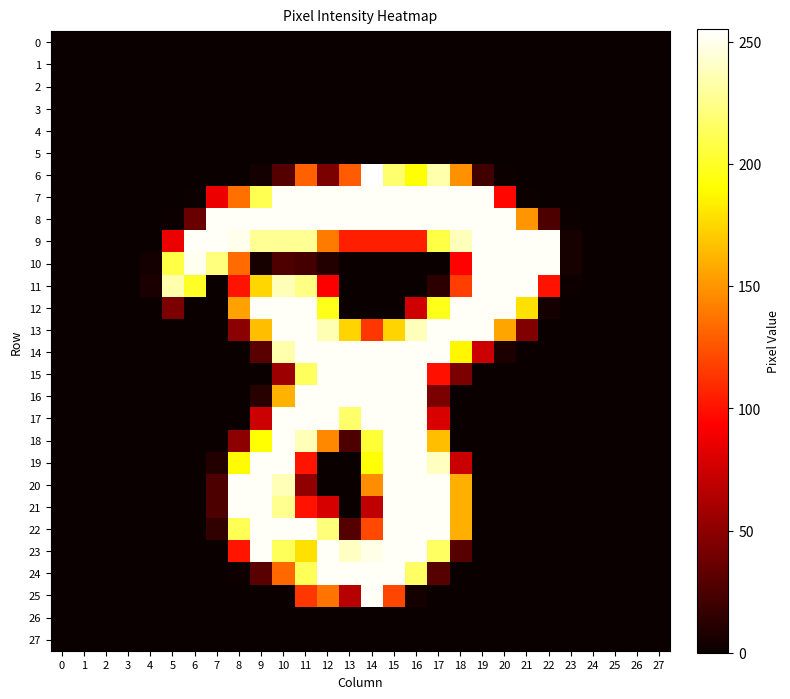

Which series has the largest range (max minus min)?

6